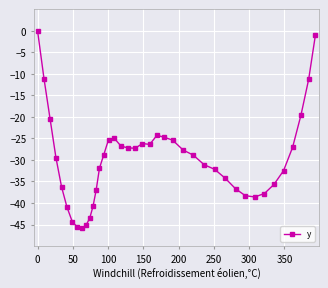

Is this an area chart (filled region under the line)?

No